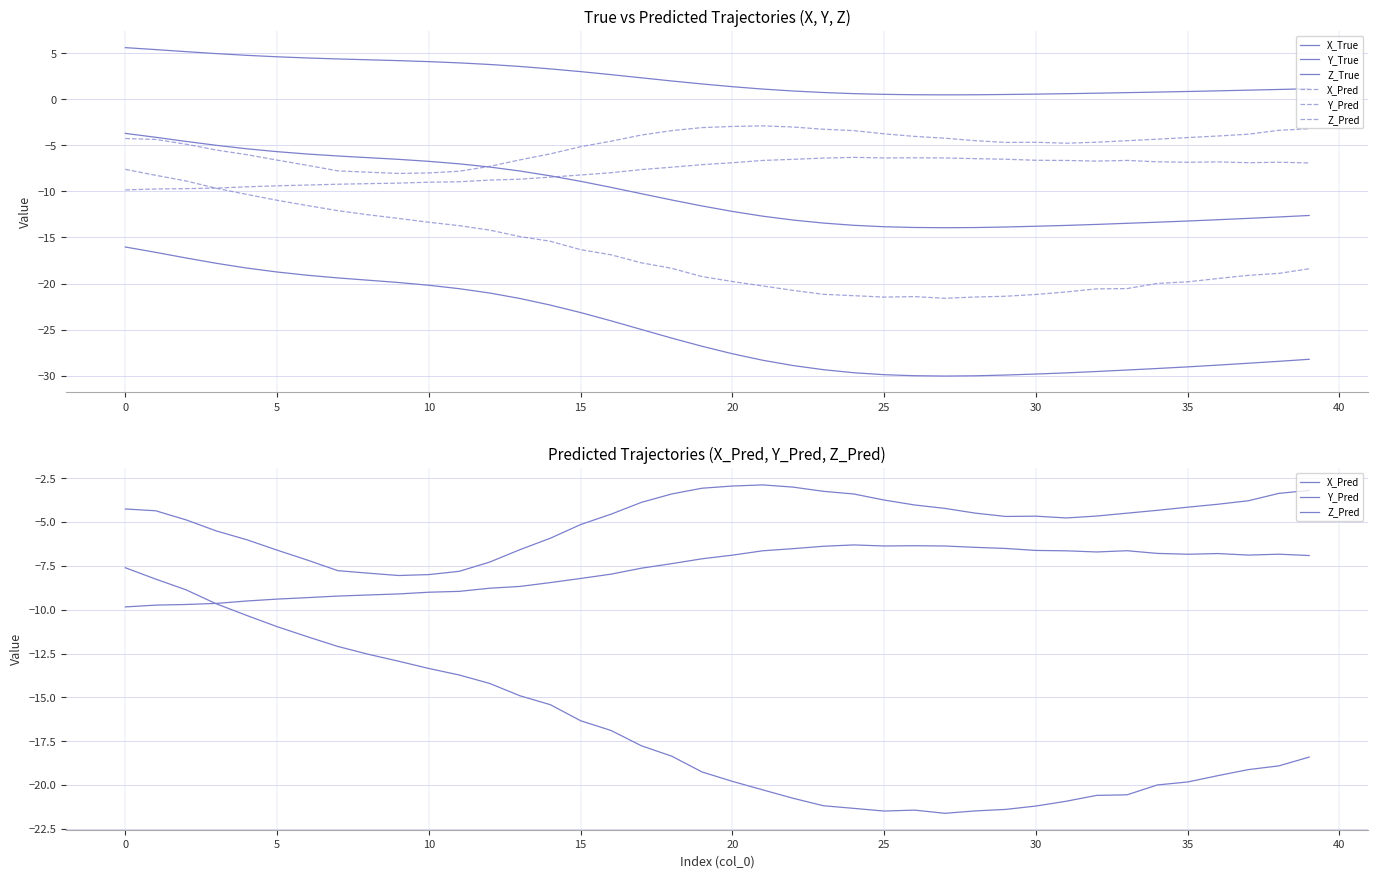

What is the difference between the maximum and minimum values in the Z_Pred series?

5.2